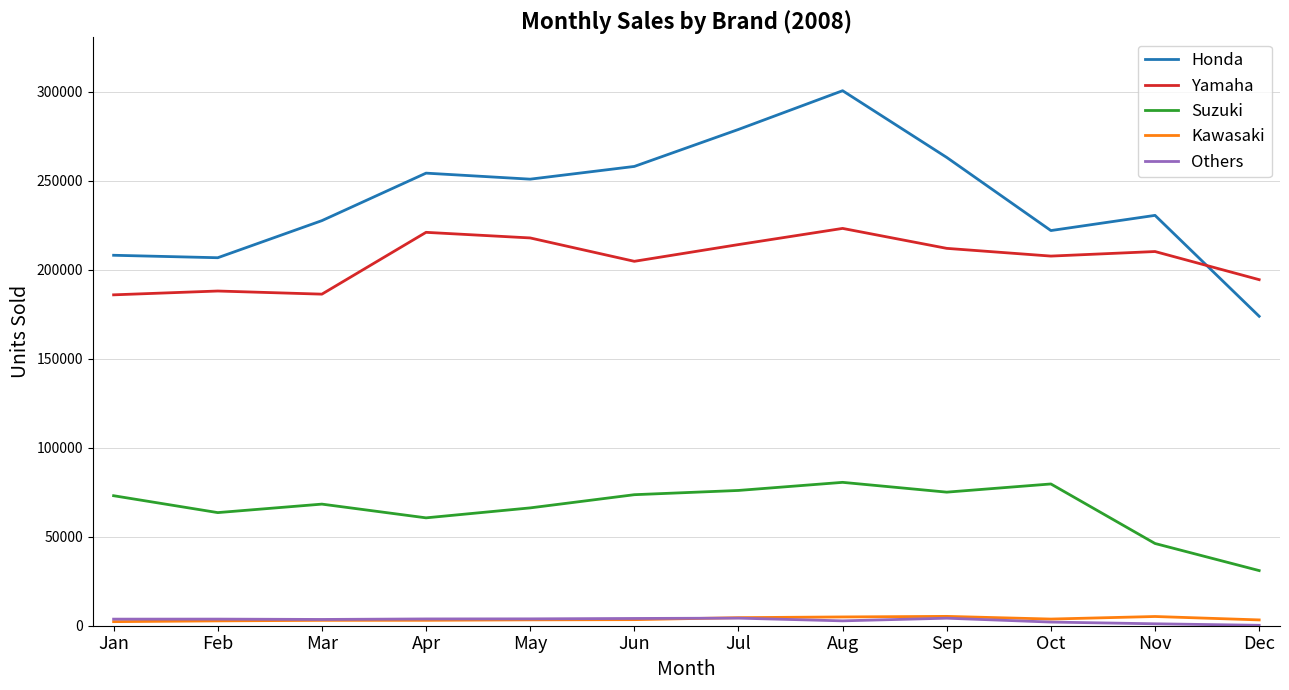

Which series has the largest range (max minus min)?

Honda